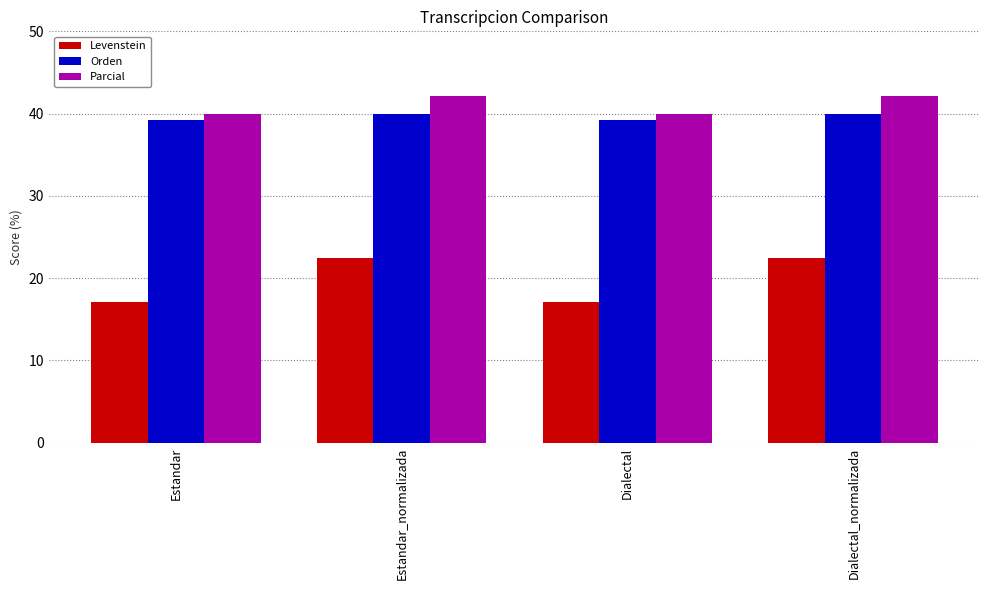

Is it true that Parcial equals 42.1 at Dialectal_normalizada?

True